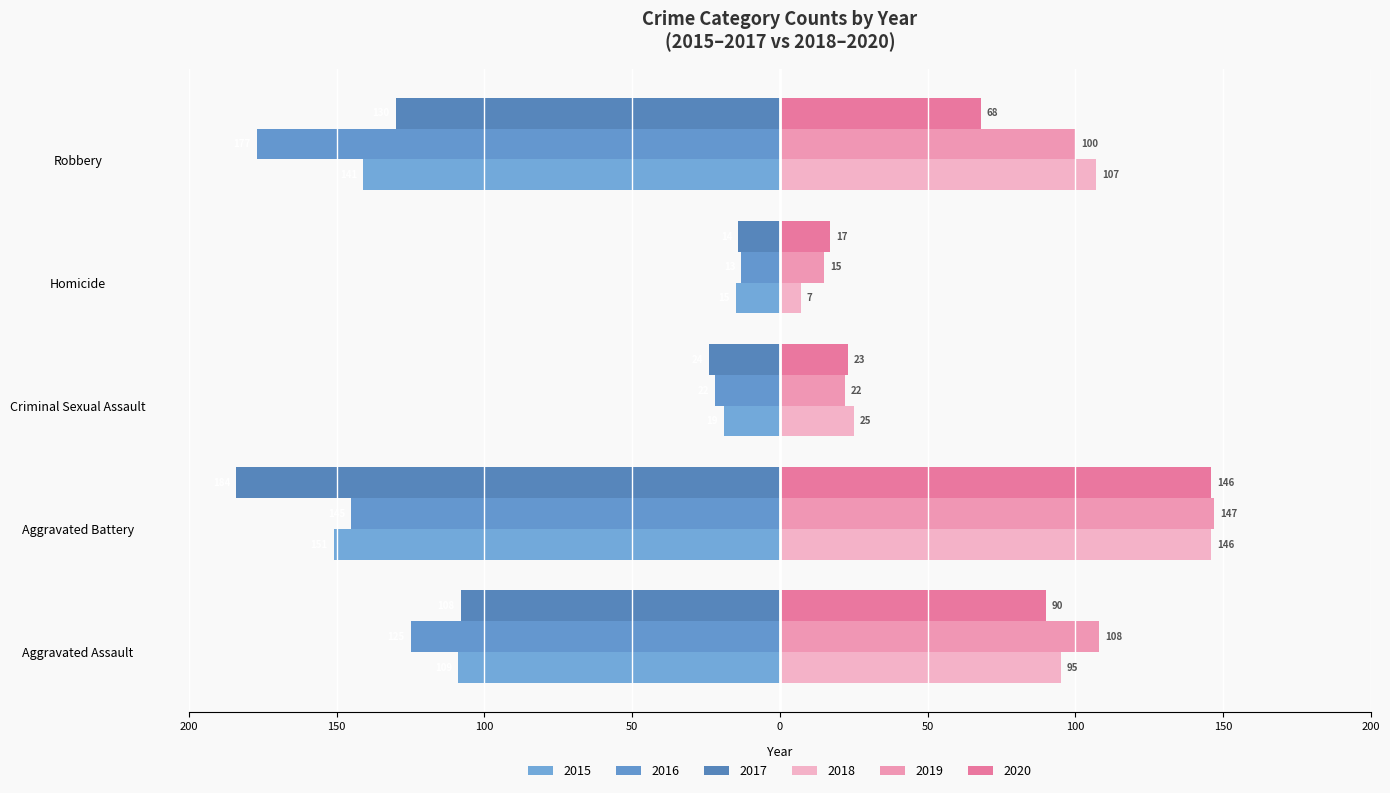

How many data points in 2016 are less than -125?

2